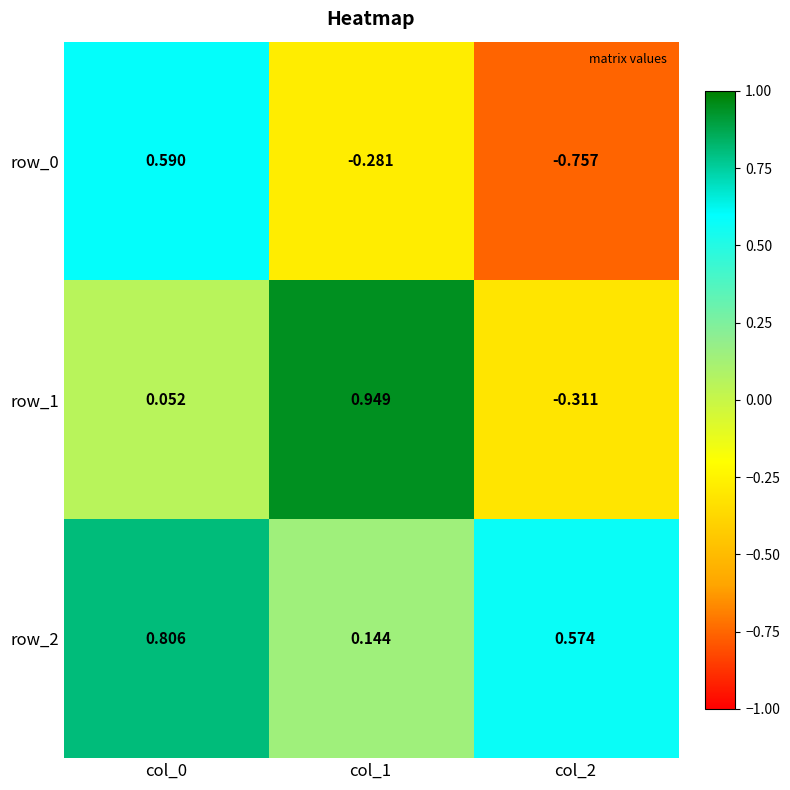

What is the difference between the second highest and minimum values in the row_1 series?

0.4